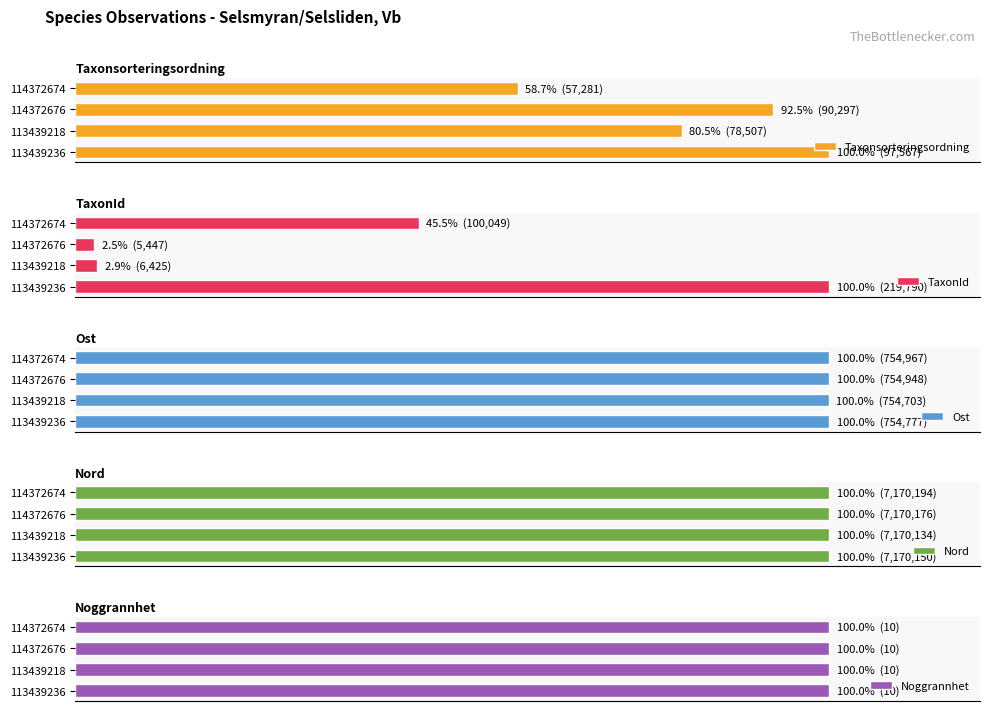

How many groups of bars are there?

4